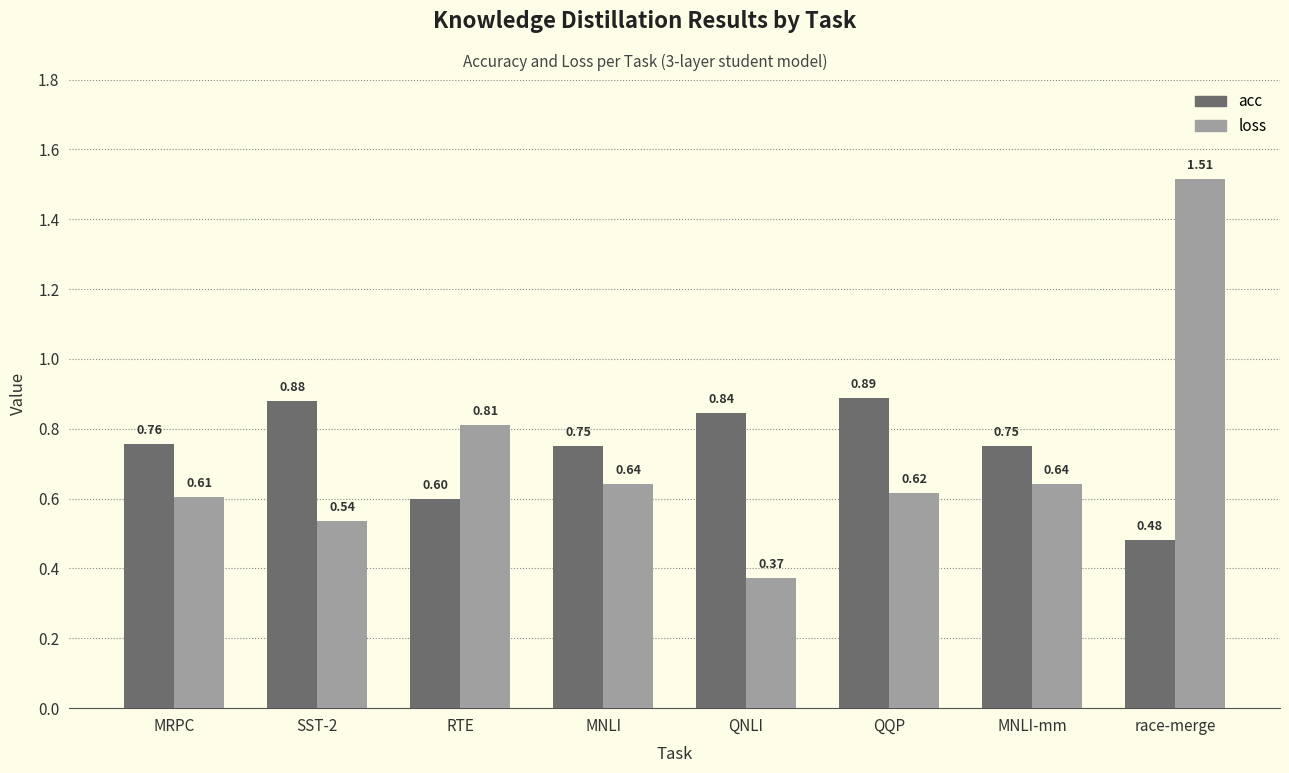

Does the chart contain stacked bars?

No